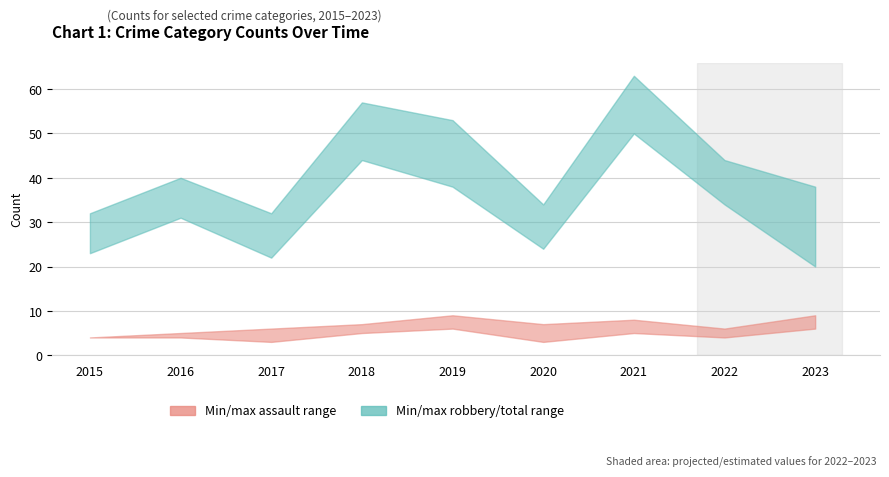

How many lines are shown in the chart?

4